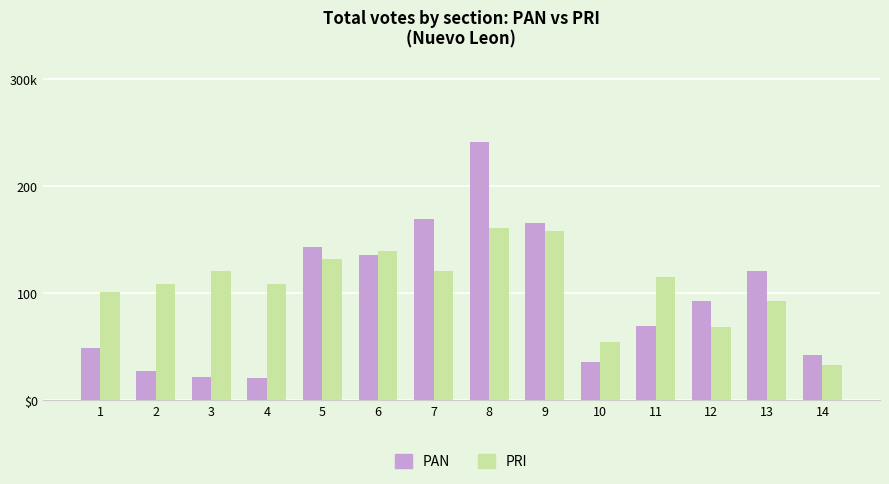

The value of PRI at 7 is 213. True or false?

False